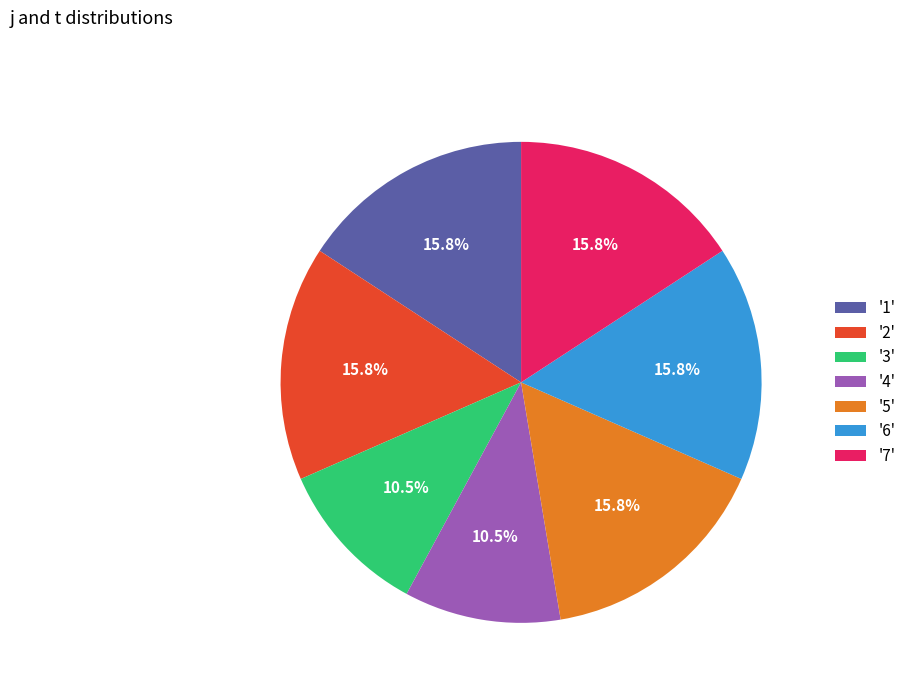

How many segments does this pie chart have?

7